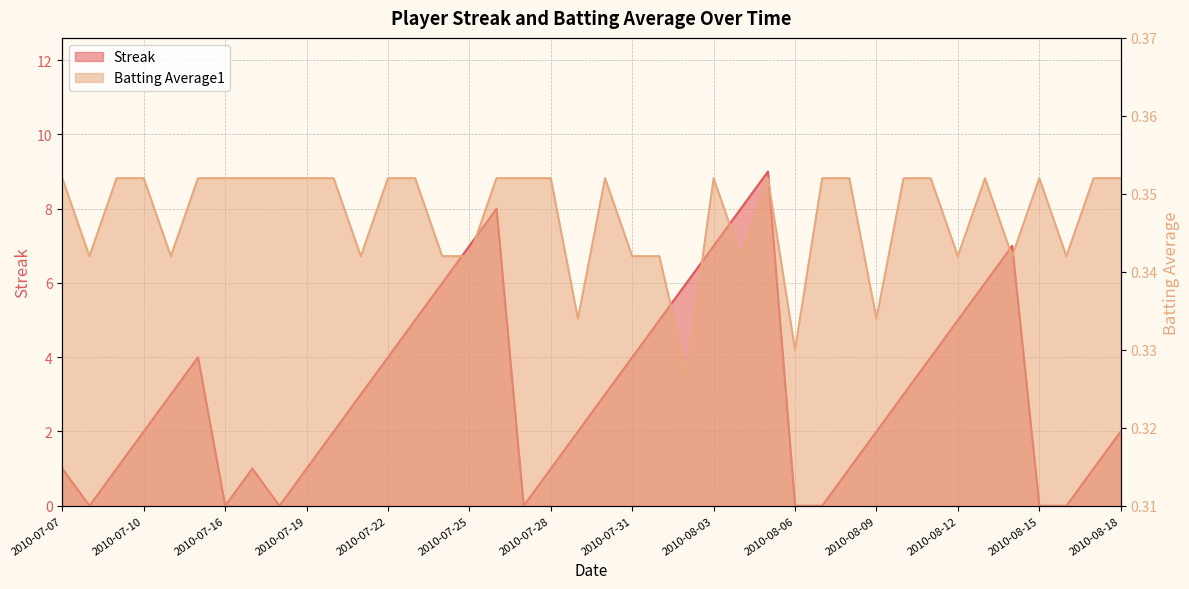

What is the greatest value displayed?

9.0